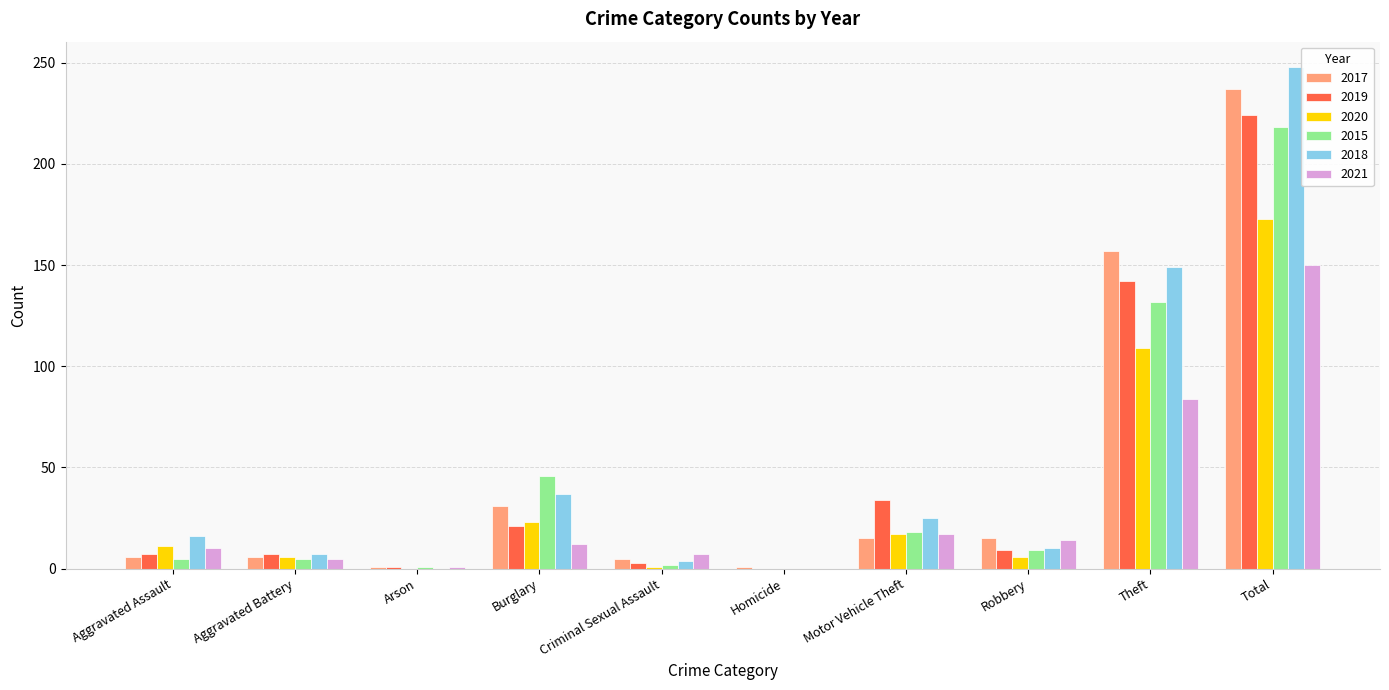

What is the difference between the 2015 values at Aggravated Battery and Theft?

127